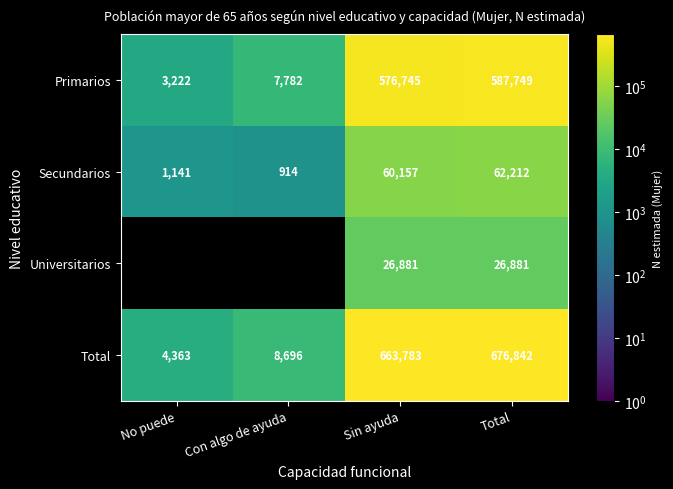

What is the lowest value of the Primarios series?

3222